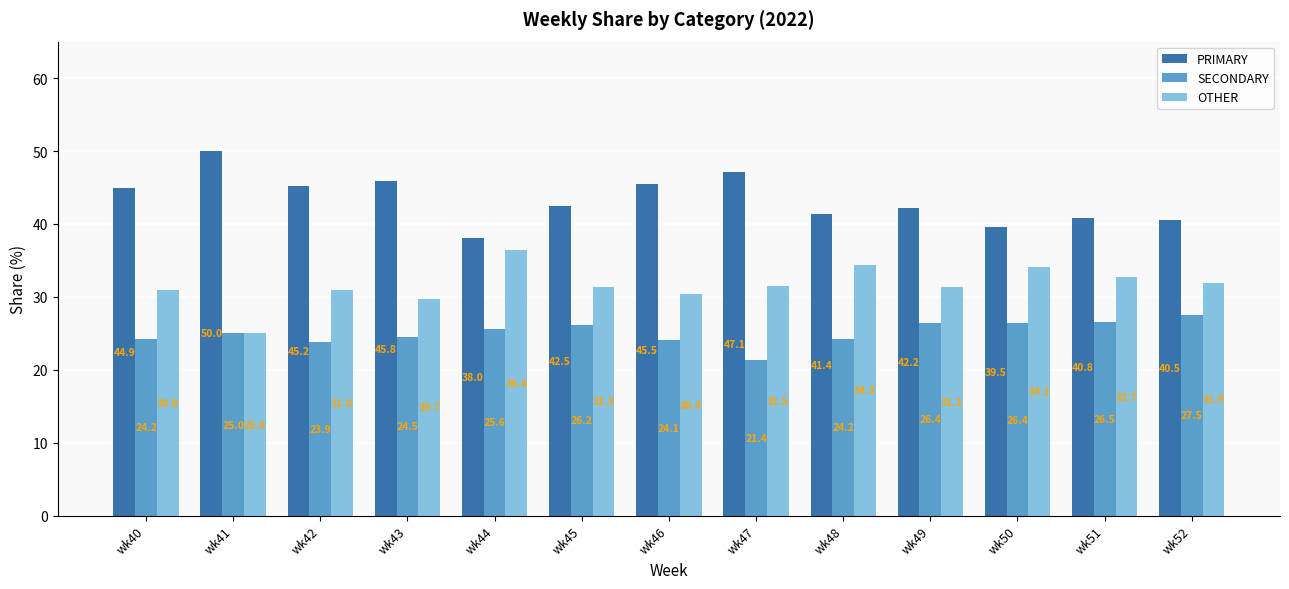

What are all the series names shown in the legend?

PRIMARY, SECONDARY, OTHER